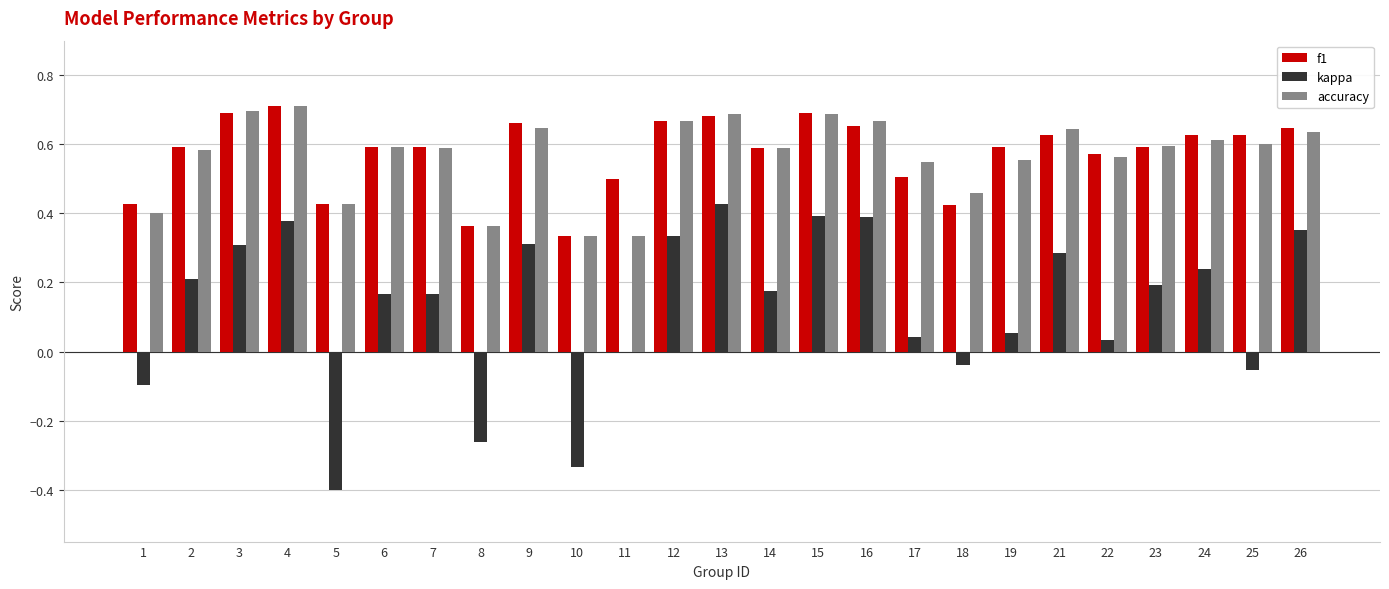

Is the value of f1 at 3 greater than the value of kappa at 21?

Yes